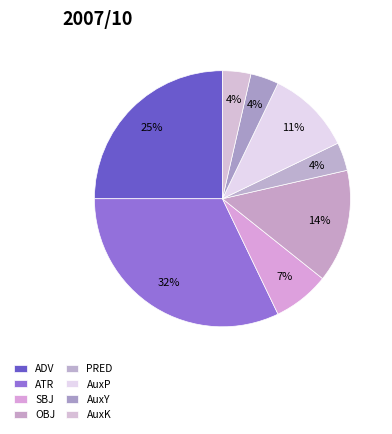

How many segments does this pie chart have?

8